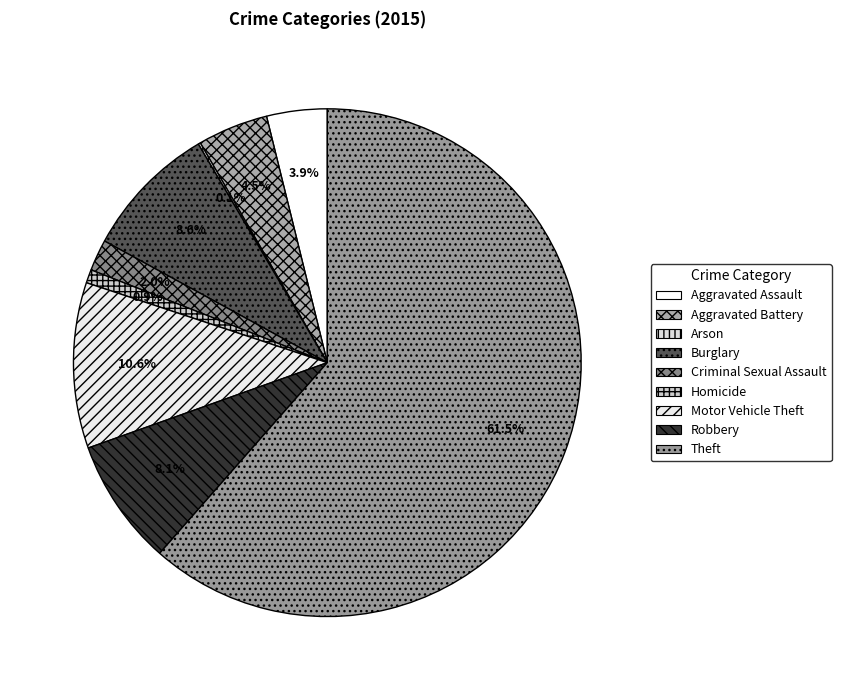

The Theft slice represents 50% of the pie. True or false?

False